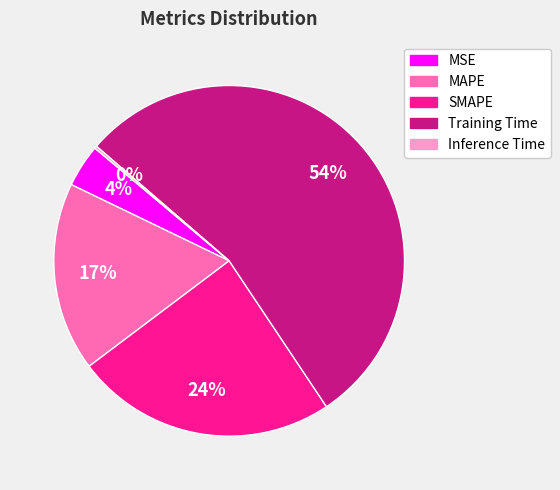

To the nearest percent, what is the combined percentage of MSE and MAPE?

21%